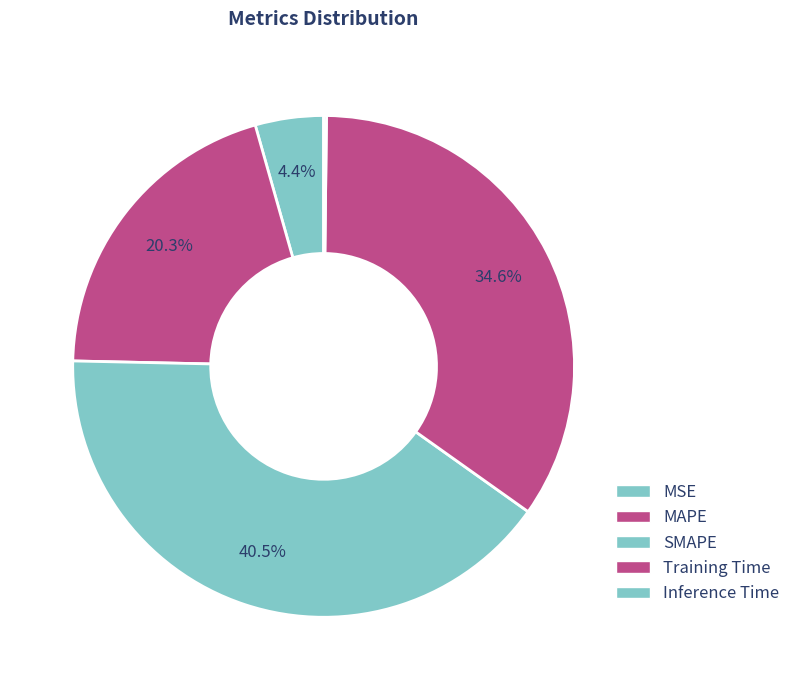

Is it true that MSE is 4% of the pie?

True